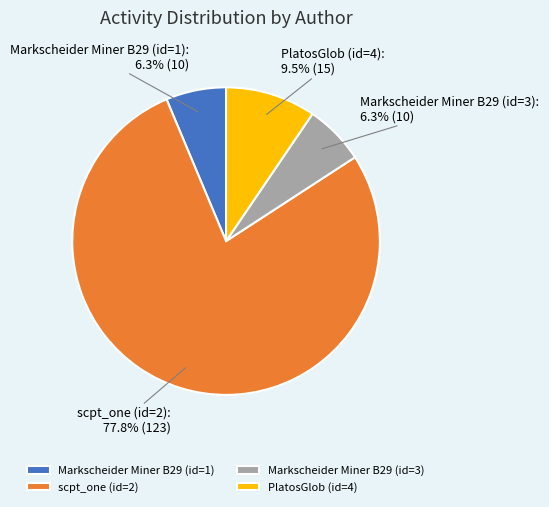

Which category accounts for the majority?

scpt_one (id=2)